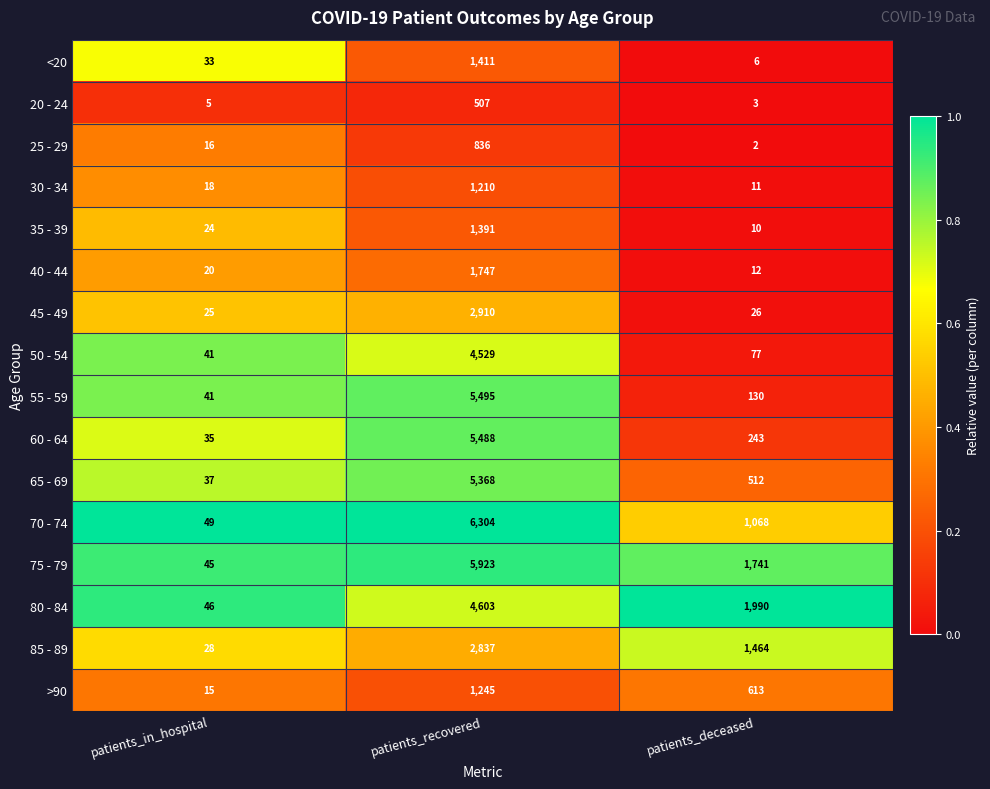

How many categories are shown in the chart?

3